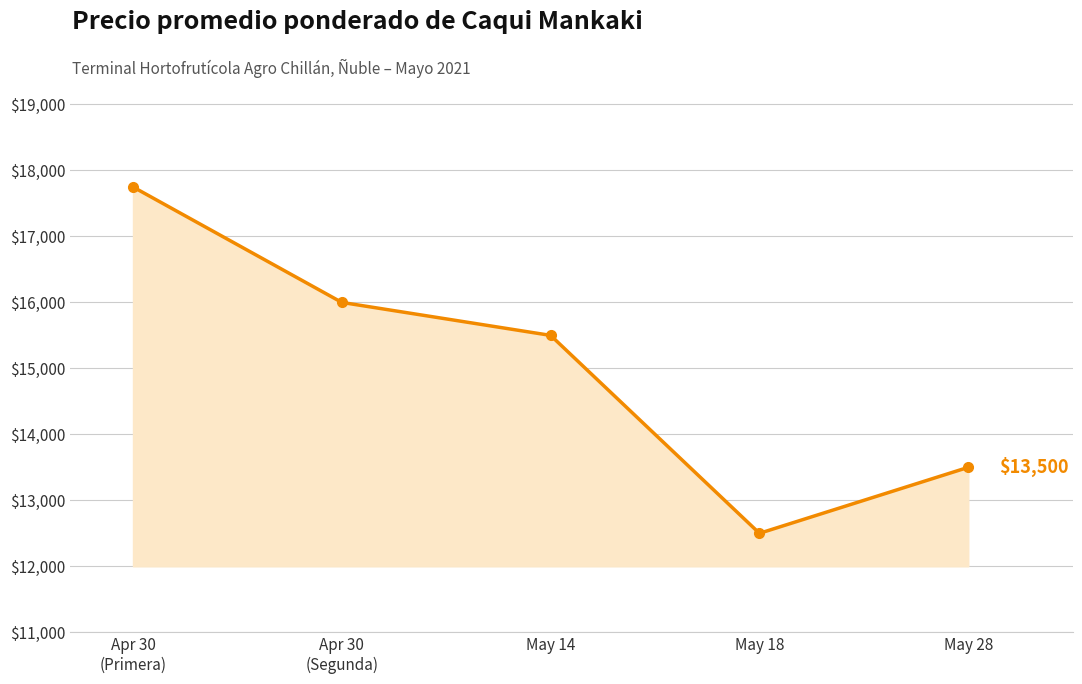

What is the approximate value at May 18?

12500